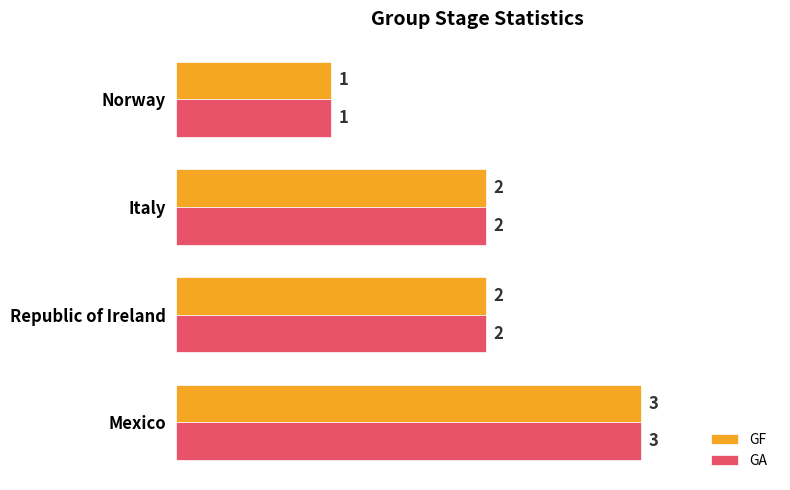

At which label does GF reach its minimum?

Norway